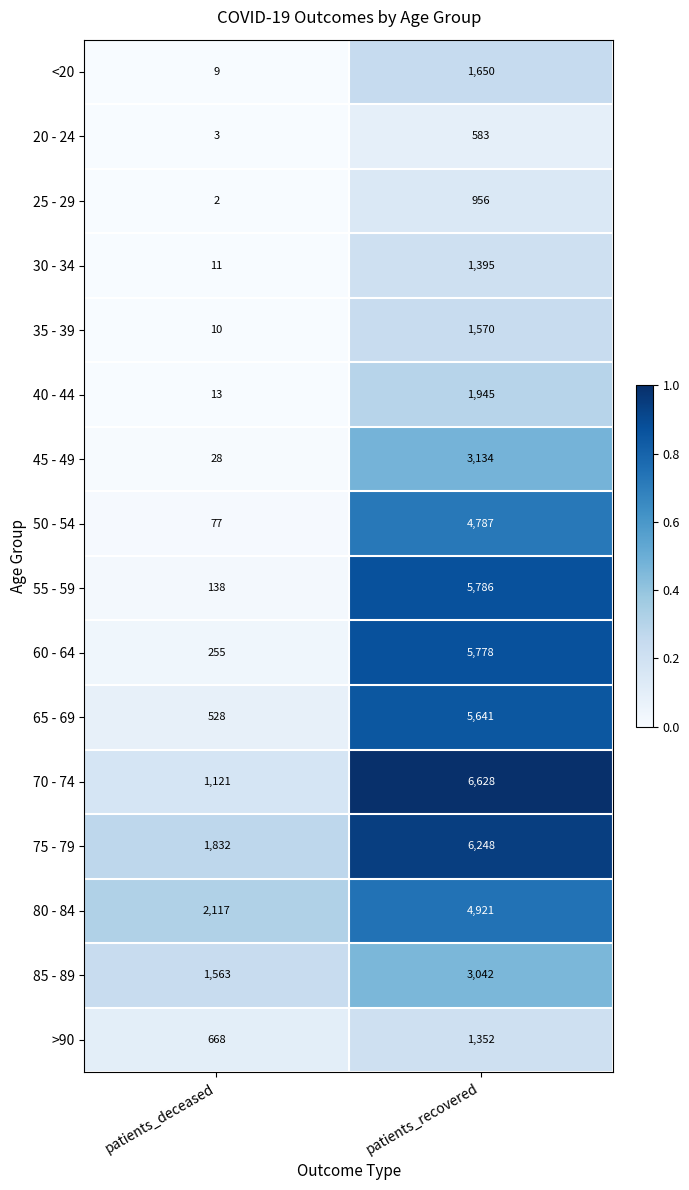

What is the total value across all series at patients_recovered?

55416